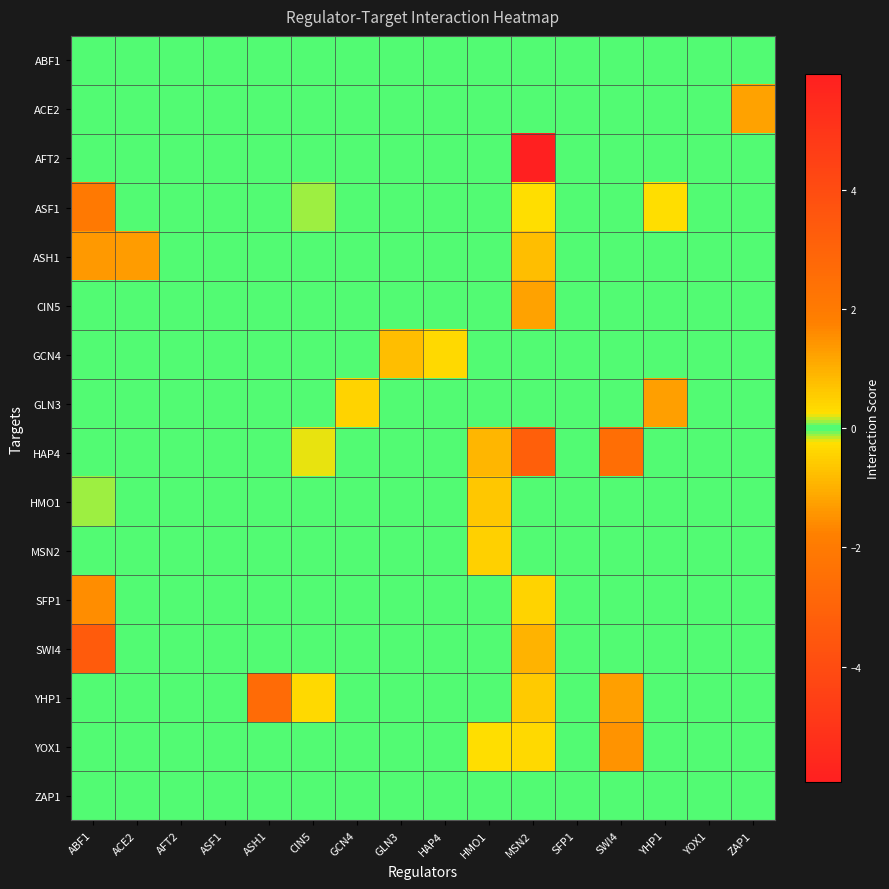

How many data points does each series have?

16